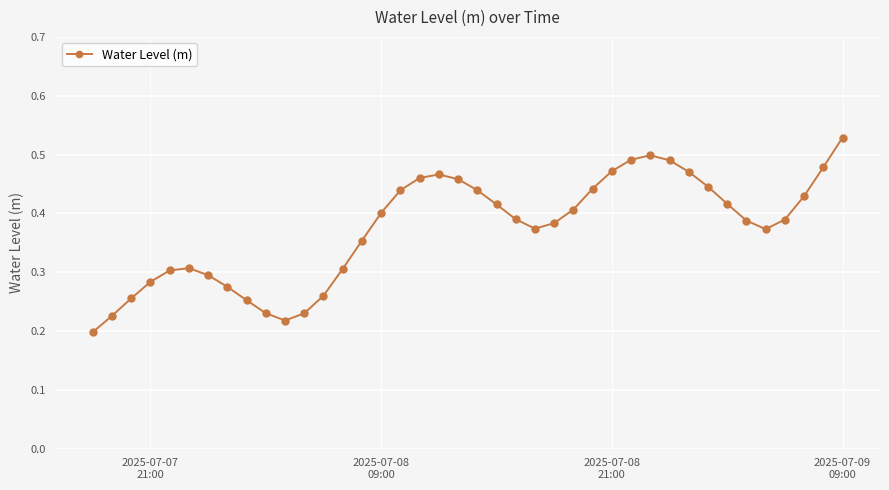

Does the chart have visible grid lines?

Yes